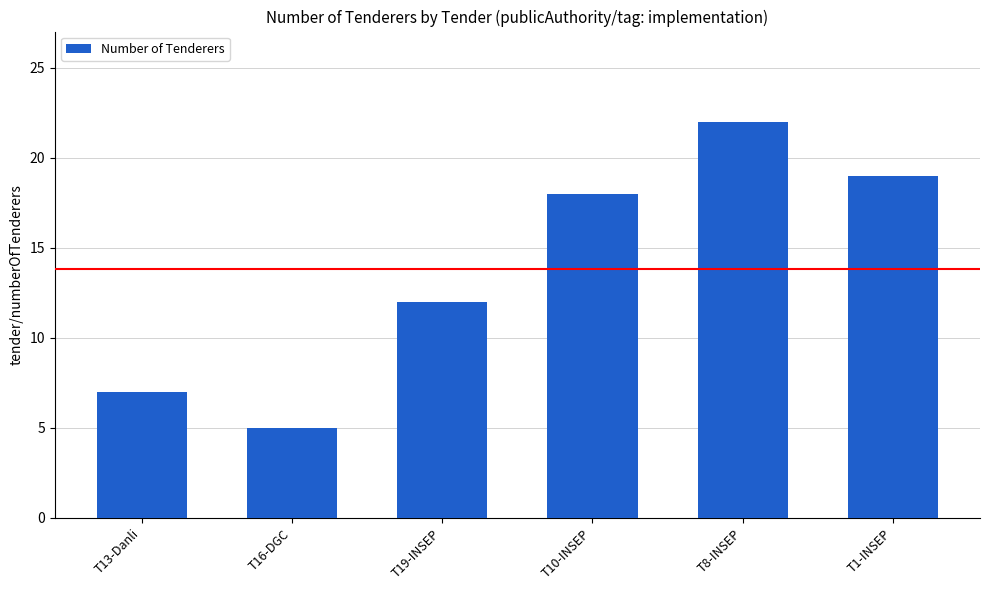

How many data points does each series have?

6